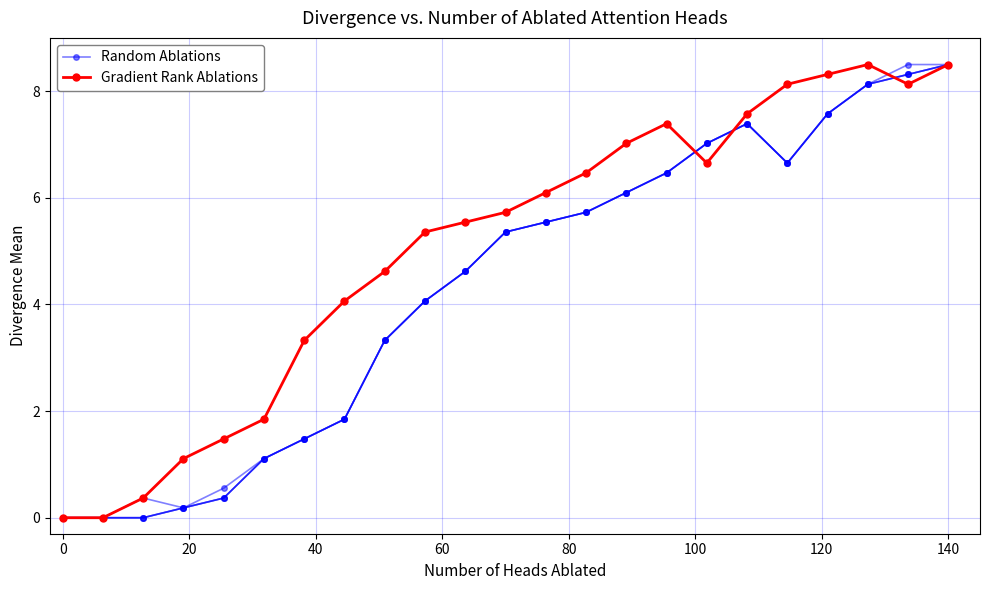

True or false: Gradient Rank Ablations has more than 2 interior local peaks.

False